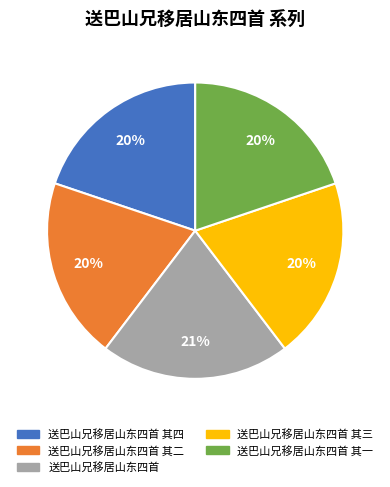

True or false: 送巴山兄移居山东四首 其二 accounts for 20% of the total.

True